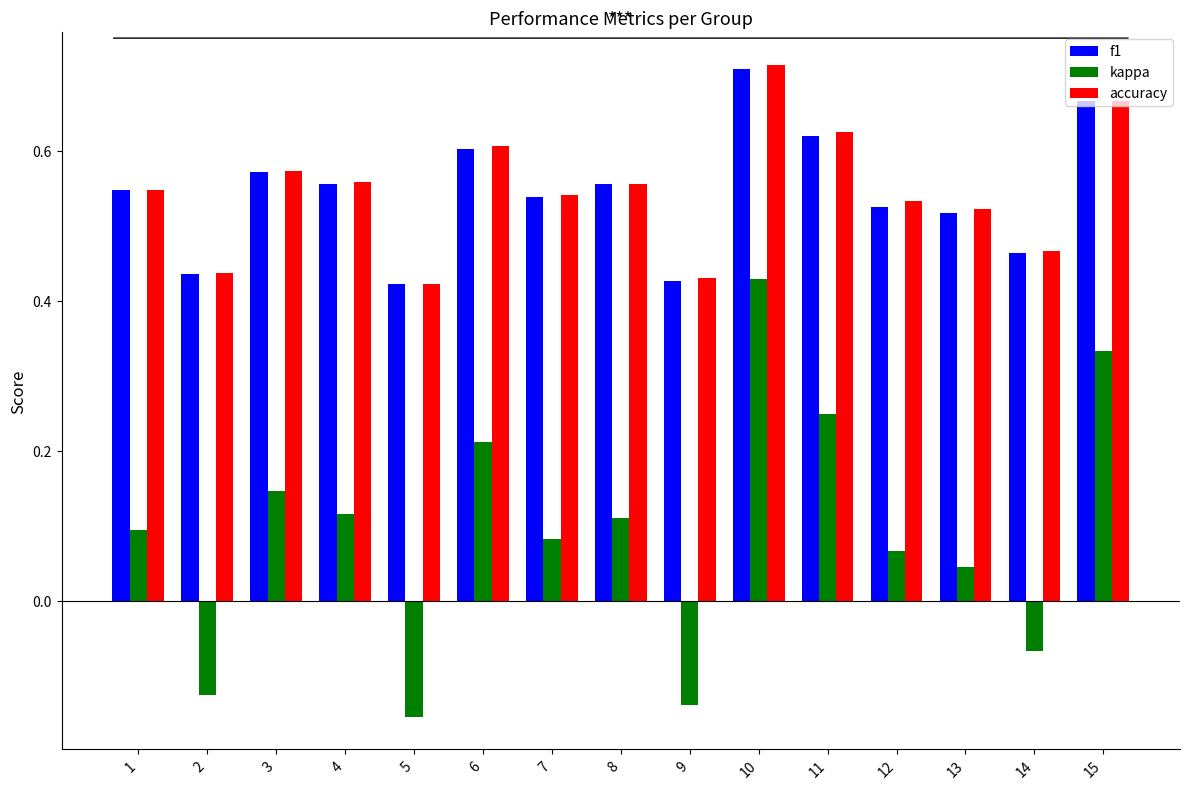

At which category is the sum across all series the highest?

10